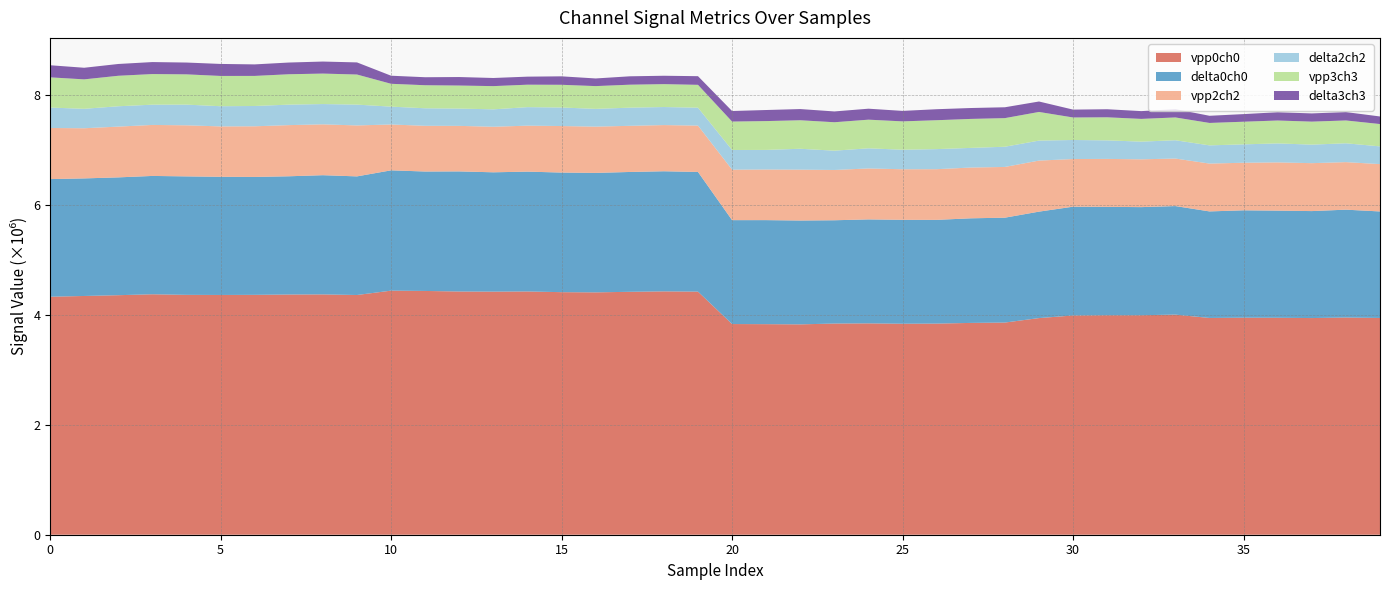

Reading right to left, extract all data points from this chart.

vpp0ch0: 39=3943322	38=3951450	37=3941632	36=3946834	35=3948241	34=3943406	33=4004293	32=3993156	31=3993055	30=3988645	29=3941260	28=3859902	27=3853306	26=3840857	25=3838408	24=3844953	23=3841892	22=3826874	21=3830654	20=3832731	19=4422384	18=4427174	17=4419266	16=4409030	15=4412619	14=4425535	13=4422582	12=4424737	11=4434805	10=4440367	9=4361029	8=4372120	7=4369958	6=4363908	5=4361683	4=4363729	3=4374421	2=4357602	1=4343372	0=4329743
delta0ch0: 39=1937717	38=1961998	37=1945979	36=1949186	35=1953527	34=1938323	33=1974770	32=1966710	31=1971441	30=1979196	29=1936461	28=1907792	27=1902981	26=1887246	25=1890388	24=1891344	23=1879031	22=1889341	21=1892614	20=1890137	19=2177368	18=2185084	17=2180054	16=2173396	15=2175881	14=2179979	13=2170706	12=2184833	11=2172769	10=2188706	9=2158012	8=2168639	7=2150869	6=2145154	5=2149835	4=2155284	3=2152790	2=2143331	1=2138884	0=2140065
vpp2ch2: 39=861190	38=864923	37=871849	36=877639	35=865249	34=870345	33=864503	32=869603	31=872346	30=866787	29=928690	28=923029	27=923620	26=921799	25=919900	24=927006	23=914697	22=925442	21=920976	20=918237	19=843126	18=840105	17=839526	16=841712	15=846319	14=836338	13=828563	12=828212	11=831529	10=834015	9=926873	8=925000	7=930692	6=921237	5=916656	4=929239	3=927653	2=923594	1=912404	0=929616
delta2ch2: 39=322513	38=342781	37=337120	36=345427	35=334660	34=331128	33=333018	32=321750	31=337439	30=346447	29=363727	28=367595	27=357397	26=365287	25=355117	24=366533	23=350999	22=379898	21=356372	20=358132	19=326038	18=328411	17=330352	16=323186	15=337318	14=336872	13=316876	12=314907	11=318945	10=324845	9=378811	8=369205	7=372736	6=369401	5=367337	4=376319	3=368621	2=370315	1=353739	0=371661
vpp3ch3: 39=406450	38=415374	37=418567	36=416562	35=411814	34=407946	33=414660	32=413586	31=419650	30=409516	29=521107	28=520612	27=527160	26=525754	25=515988	24=520972	23=517322	22=518618	21=524488	20=517214	19=415515	18=416435	17=417897	16=414128	15=413184	14=408438	13=422336	12=418882	11=419301	10=415538	9=547352	8=554192	7=552730	6=547062	5=550739	4=550640	3=557041	2=554535	1=535589	0=549509
delta3ch3: 39=137843	38=152505	37=149412	36=150288	35=138531	34=130348	33=151612	32=141560	31=146541	30=143236	29=190051	28=197453	27=198255	26=200081	25=190497	24=199609	23=196513	22=203548	21=201333	20=191725	19=157501	18=152489	17=152508	16=139047	15=153737	14=146291	13=147965	12=154761	11=145472	10=146924	9=220399	8=218962	7=213196	6=209503	5=218395	4=214873	3=218217	2=214458	1=211160	0=220397